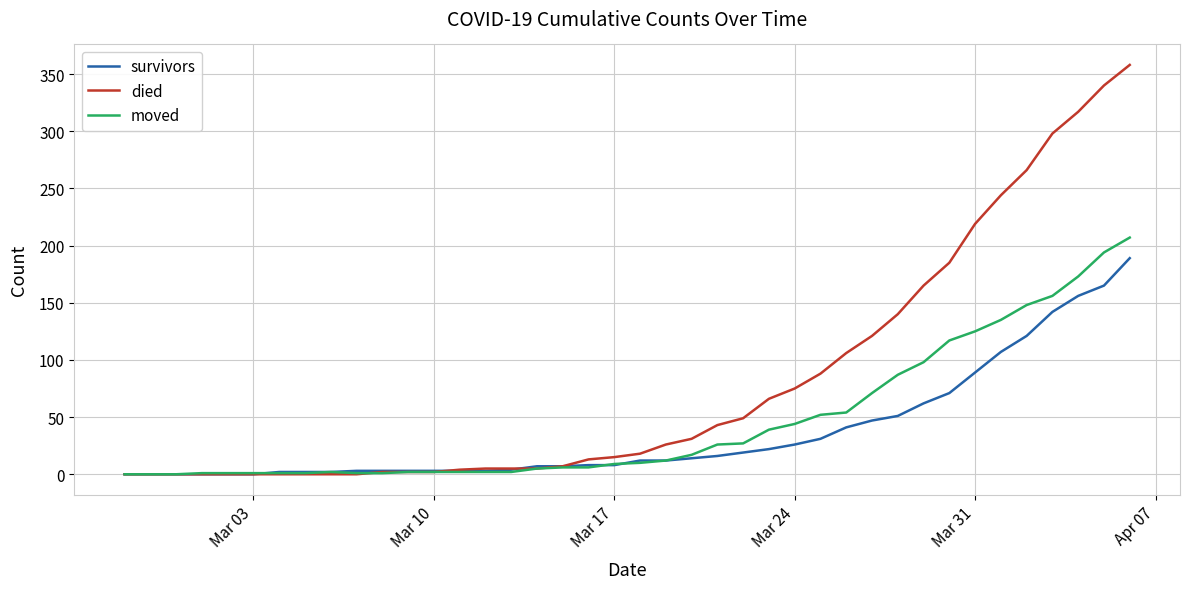

List the series in order of their overall mean, highest first.

died, moved, survivors